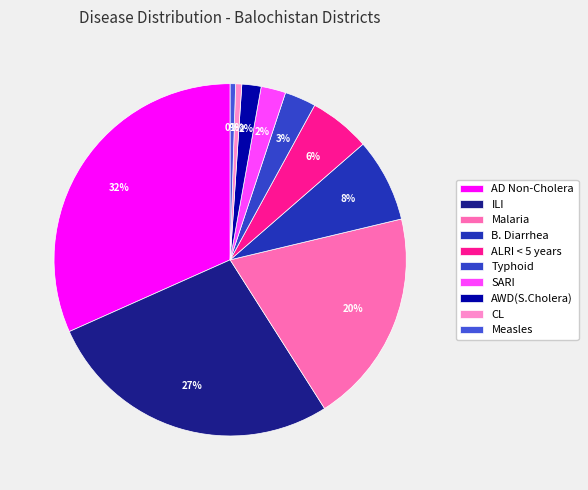

Which category has the smallest portion of the pie?

Measles